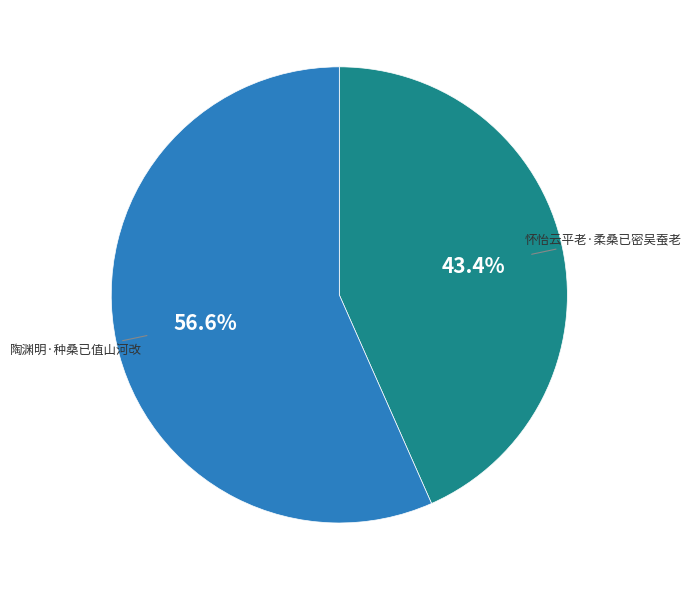

Does any single category account for the majority?

Yes